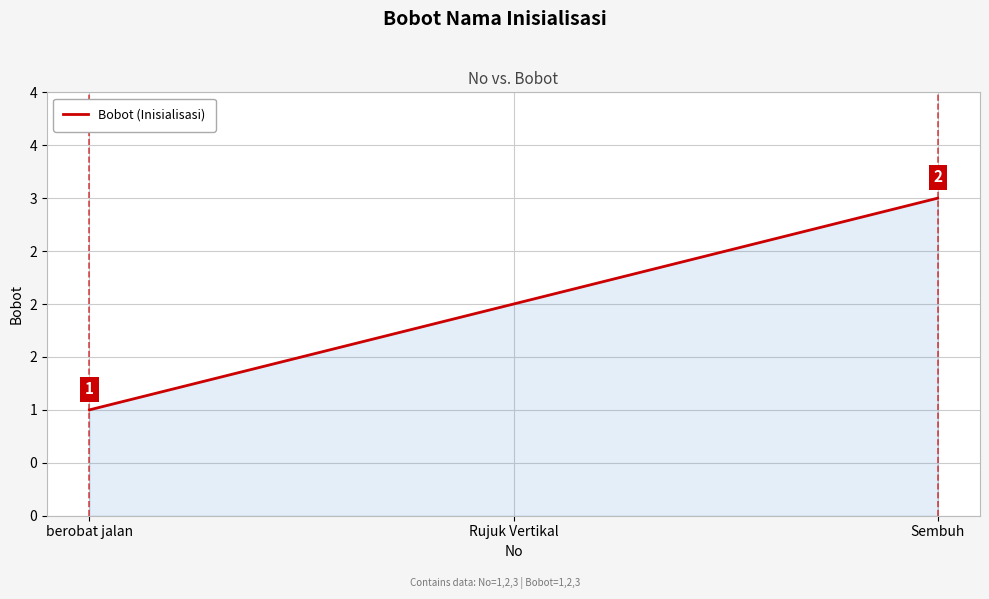

Is this an area chart (filled region under the line)?

Yes